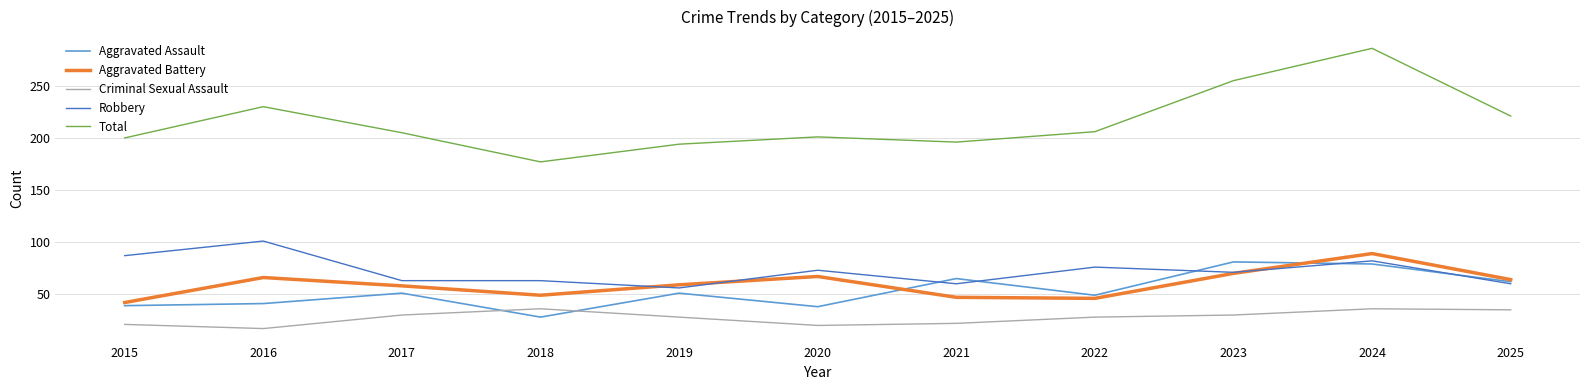

What is the maximum value for Robbery?

101